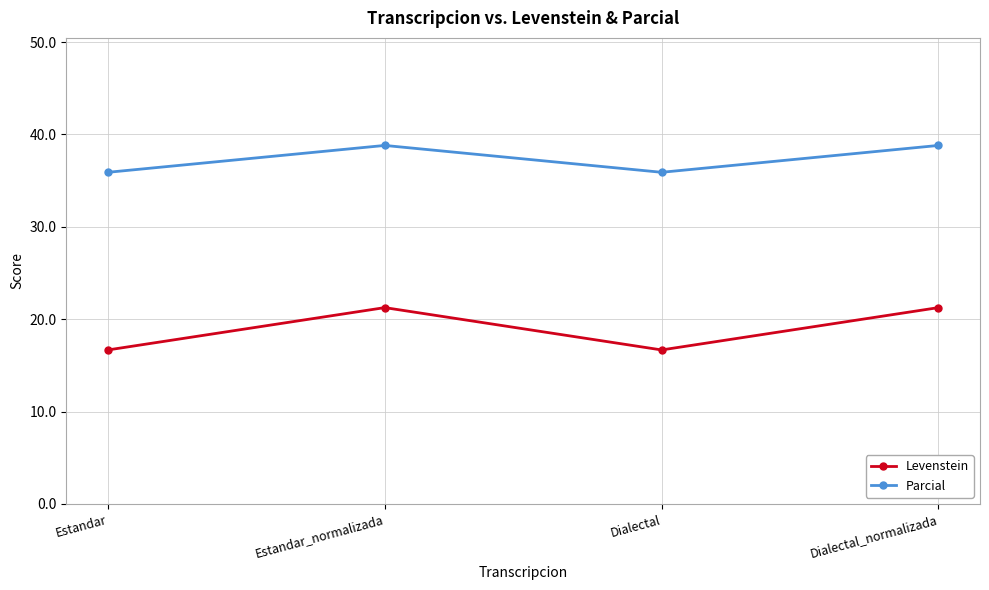

What is the maximum value shown in the chart?

38.8